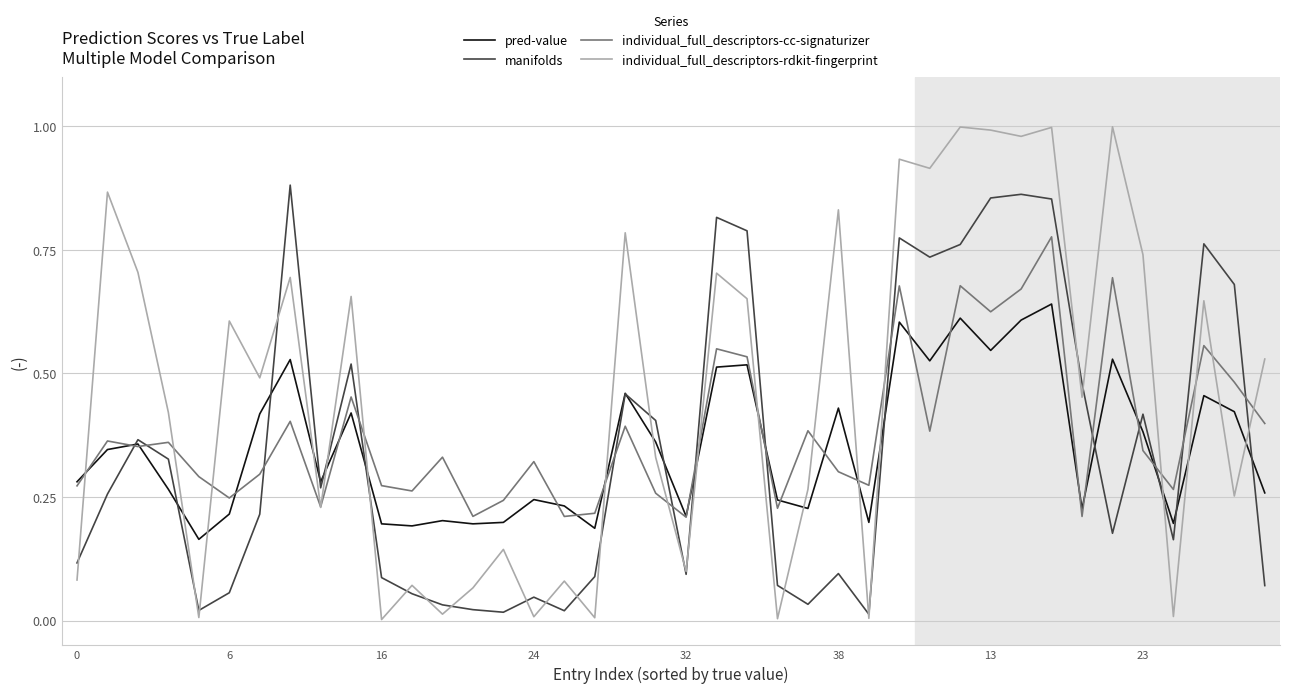

Which series has the largest range (max minus min)?

individual_full_descriptors-rdkit-fingerprint